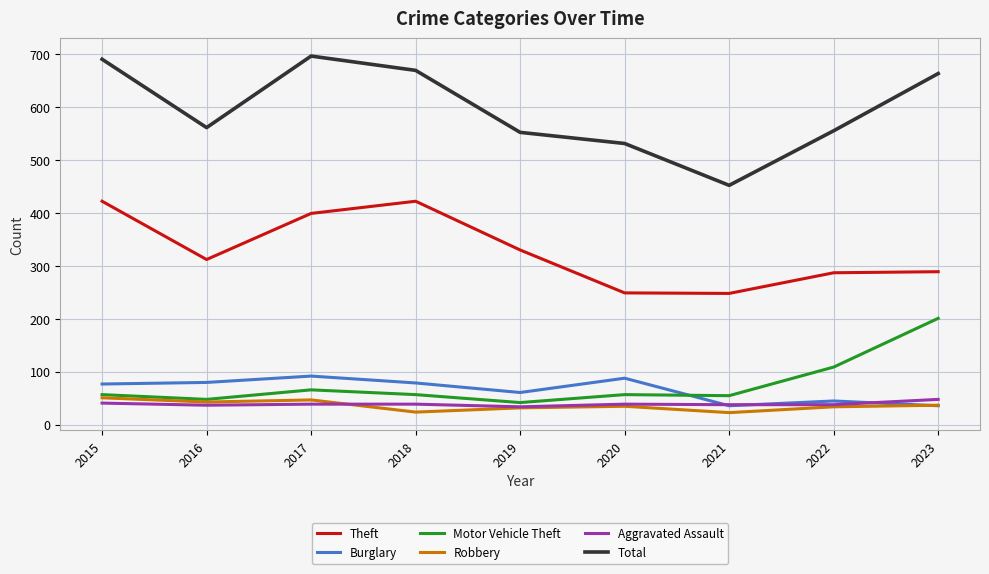

At which category does Total reach its first local peak?

2017